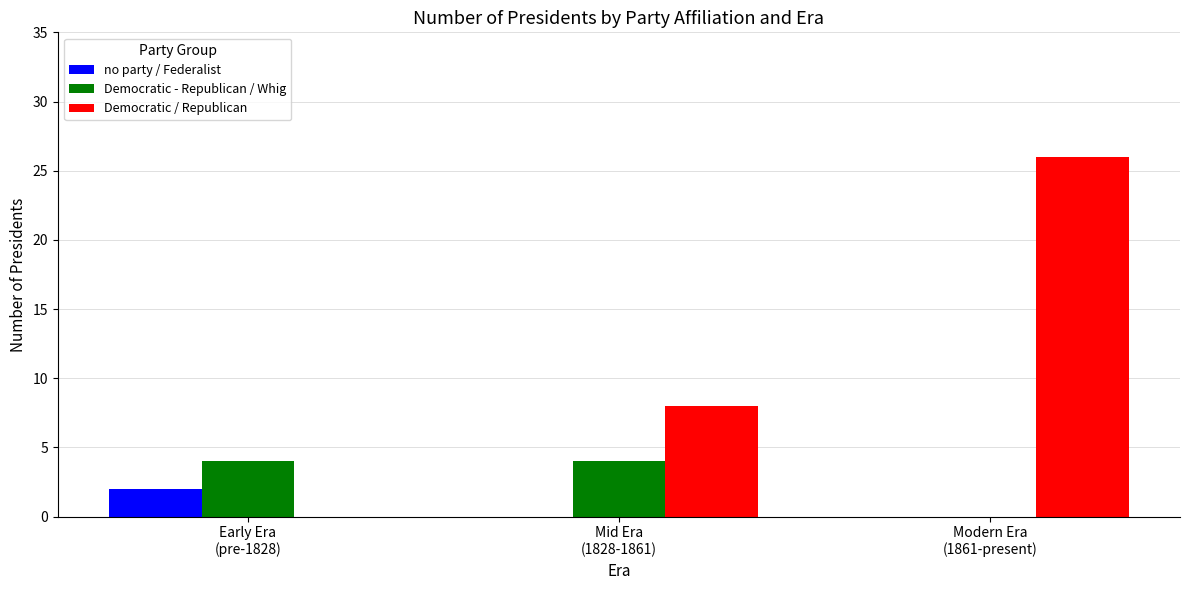

How many no party / Federalist values are between 0 and 2?

3